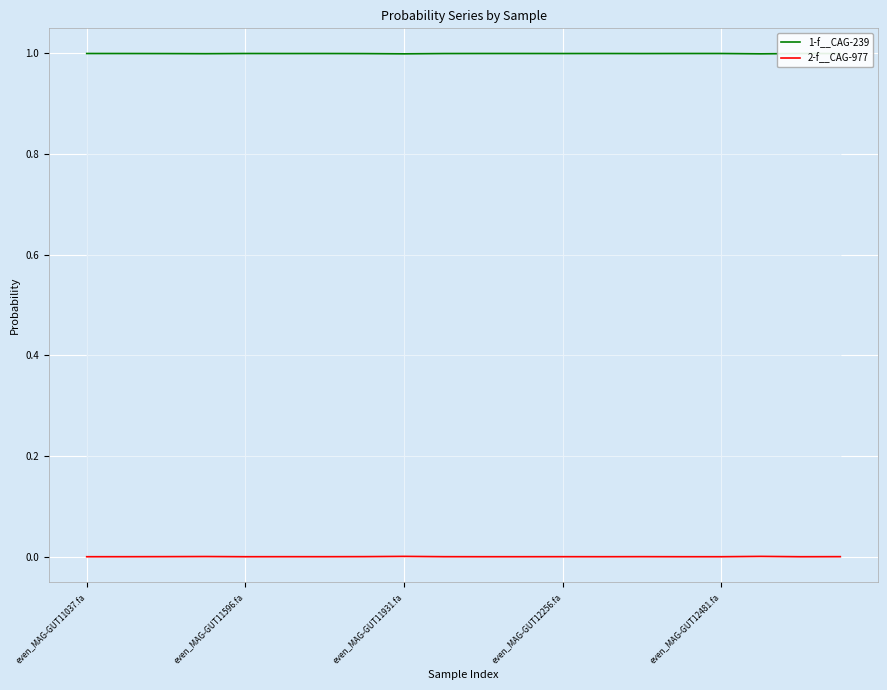

What is the label of the 3rd point from the right?

17